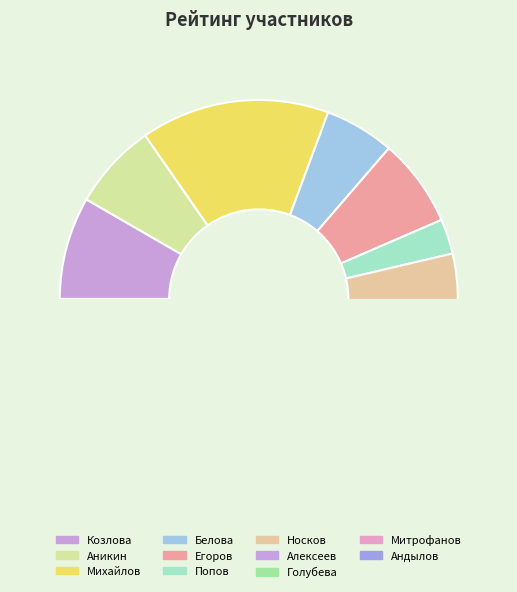

How many slices are in this pie chart?

11